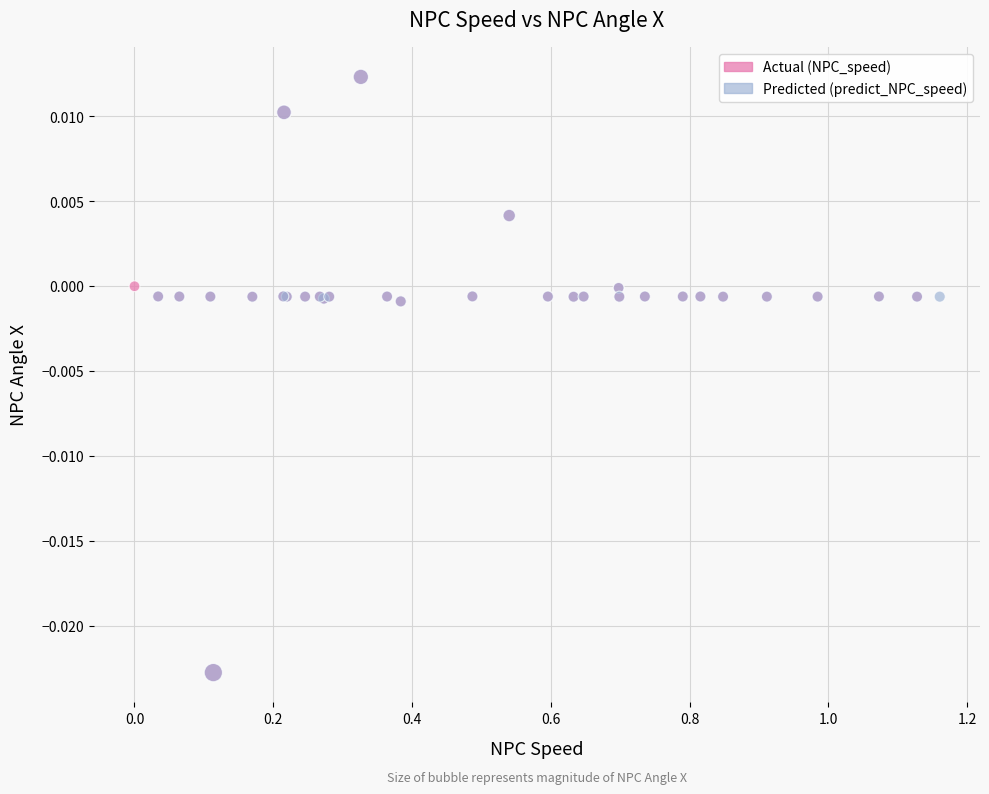

What are all the series names shown in the legend?

Actual (NPC_speed), Predicted (predict_NPC_speed)